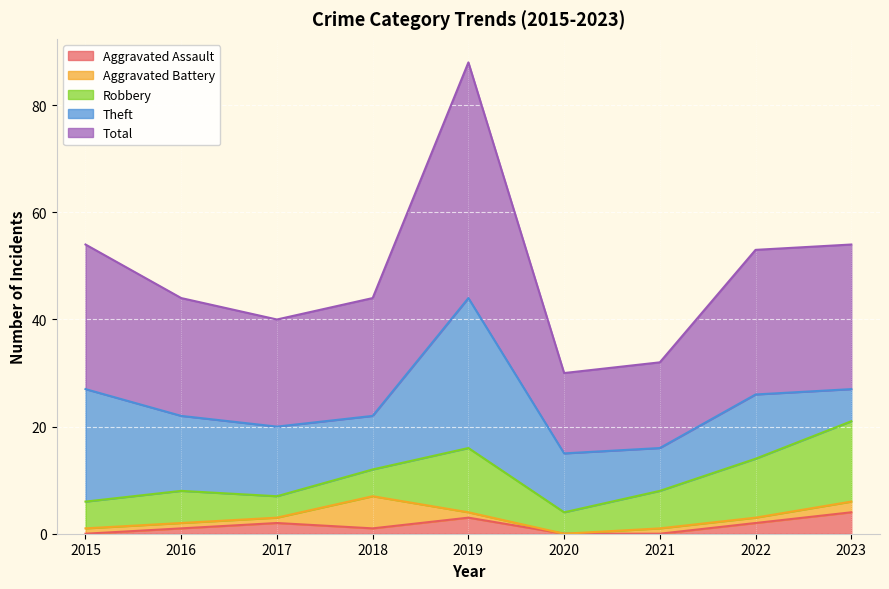

What is the sum of all Aggravated Battery values?

14